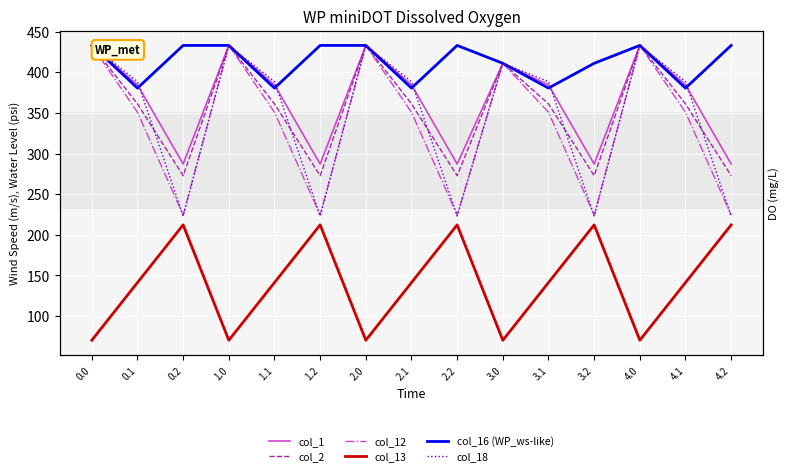

How many interior local valleys does the col_2 series have?

4